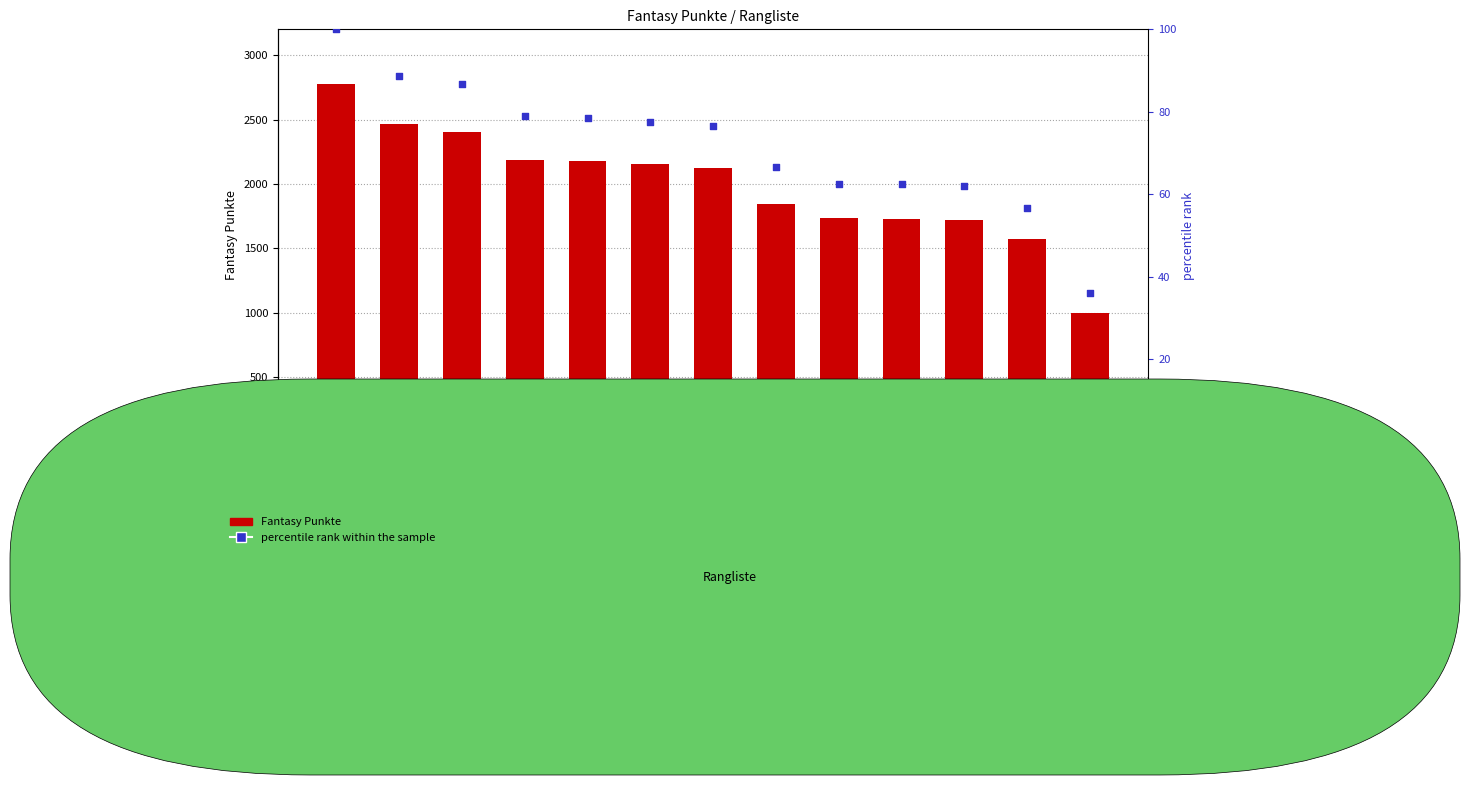

What is the total value across all series at Bürgler?

2491.7